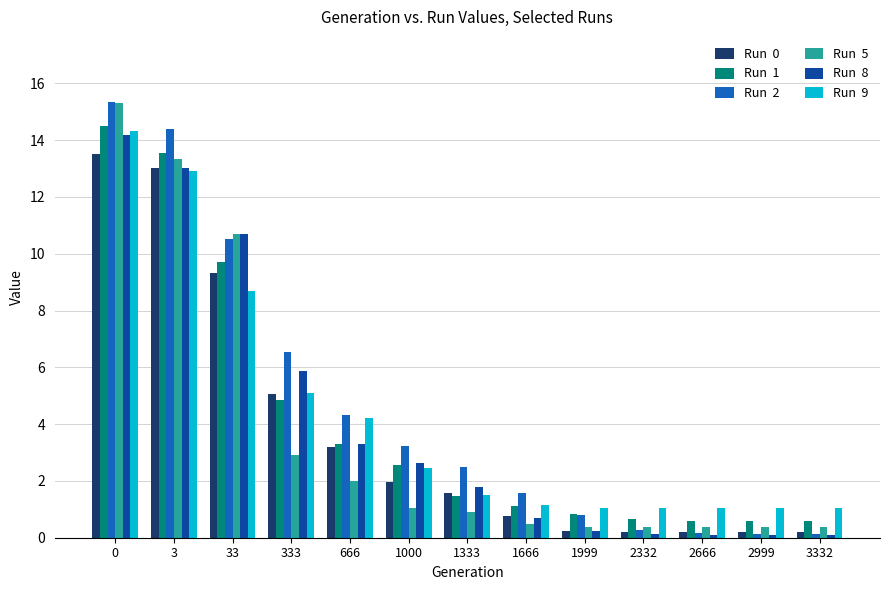

What is the total value across all series at 1333?

9.7